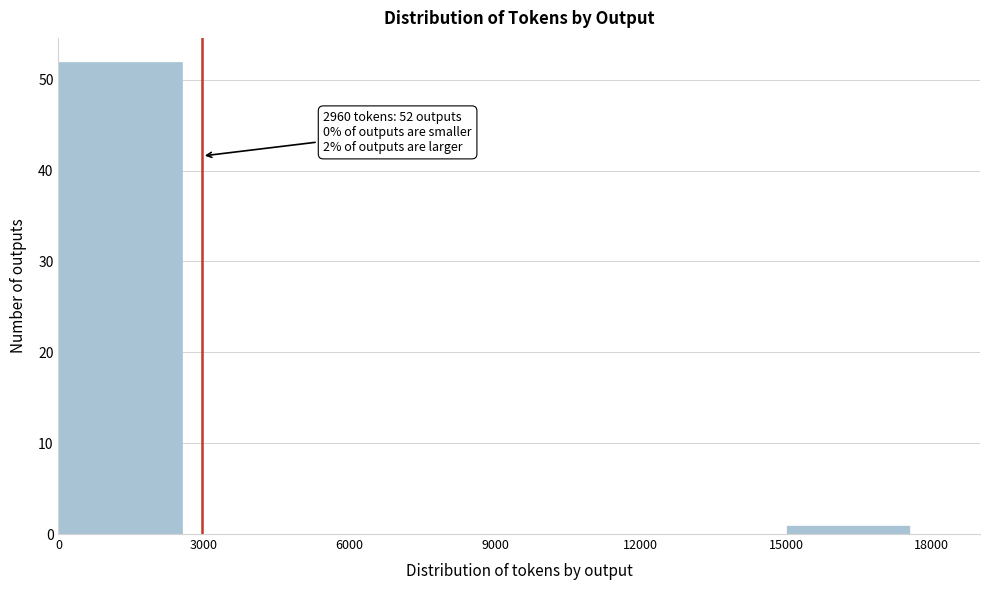

Which range on the x-axis has the tallest bar?

0 to 3000